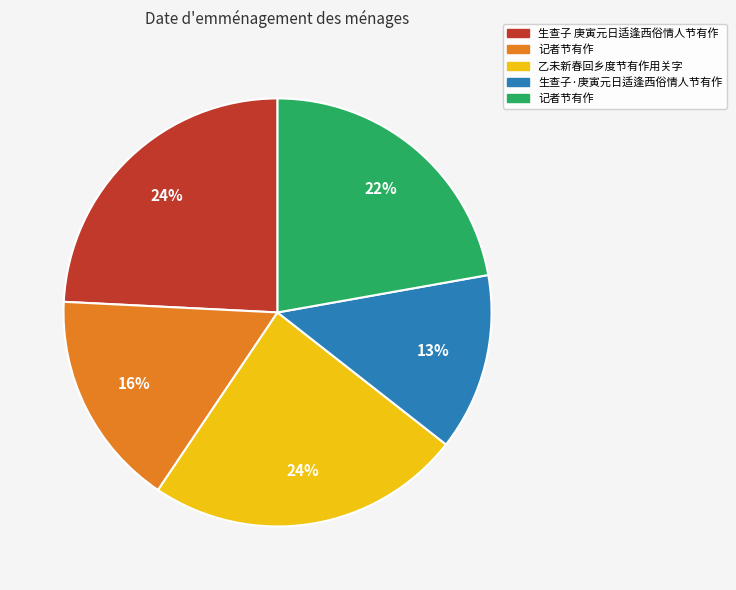

Is there a majority slice in this chart?

No